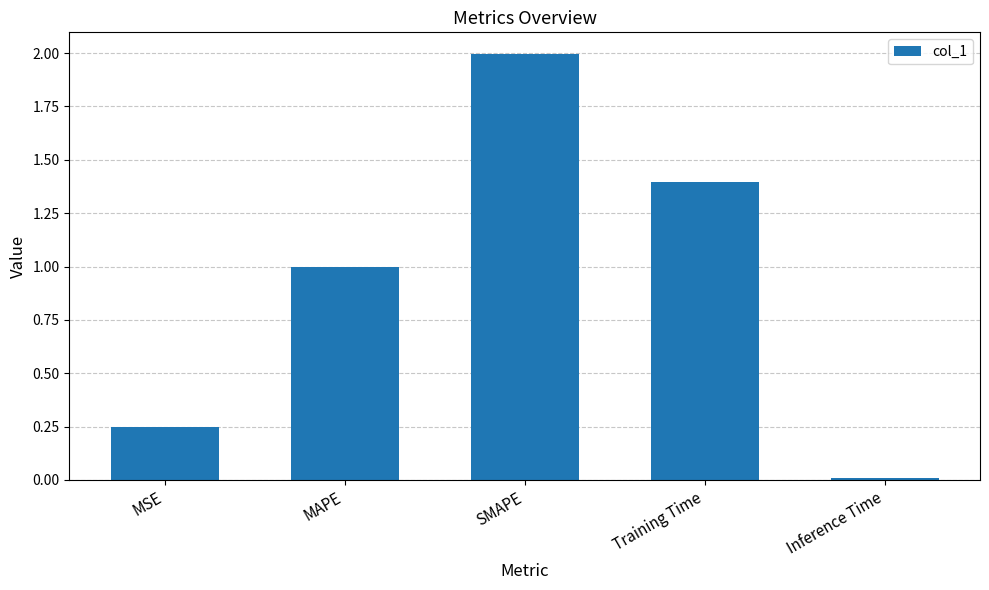

What position from the left is MAPE?

2